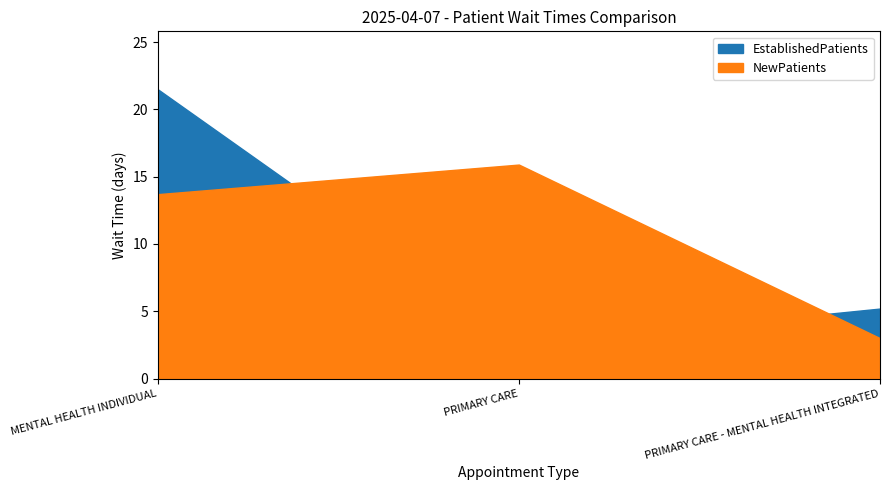

What is the sum of the NewPatients values at PRIMARY CARE - MENTAL HEALTH INTEGRATED and PRIMARY CARE?

18.9